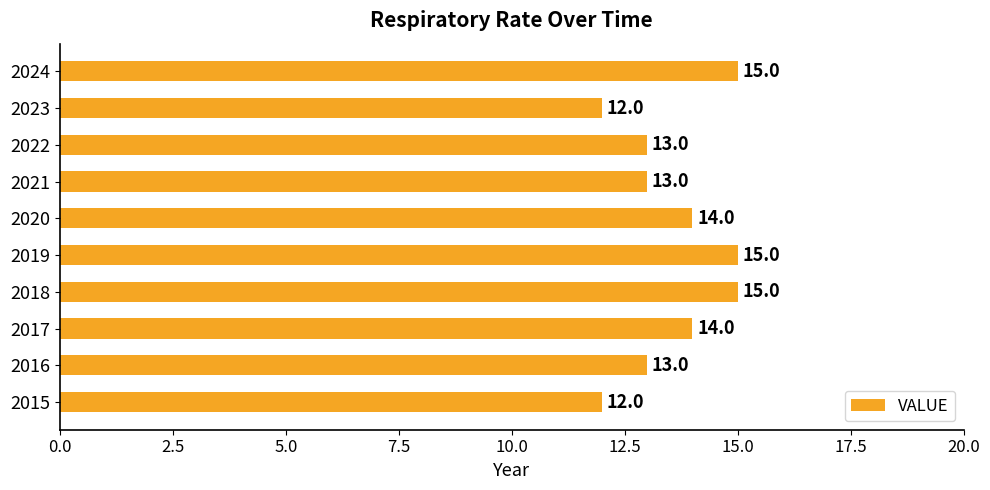

Is it true that the value at 2016 is 13?

True